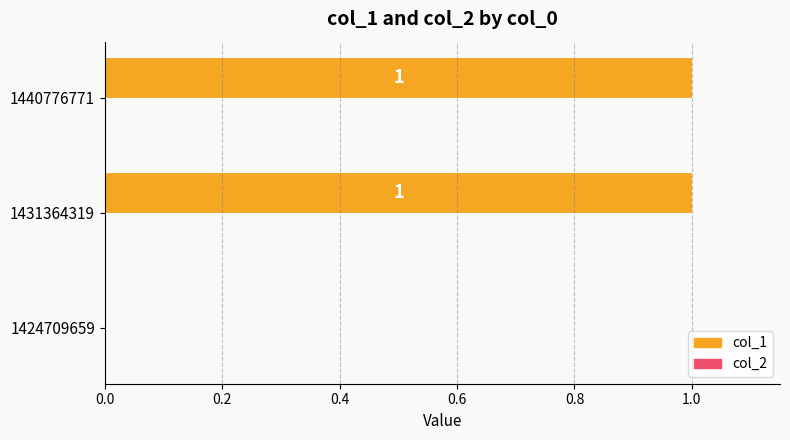

What is the change in value from 1424709659 to 1440776771?

+1